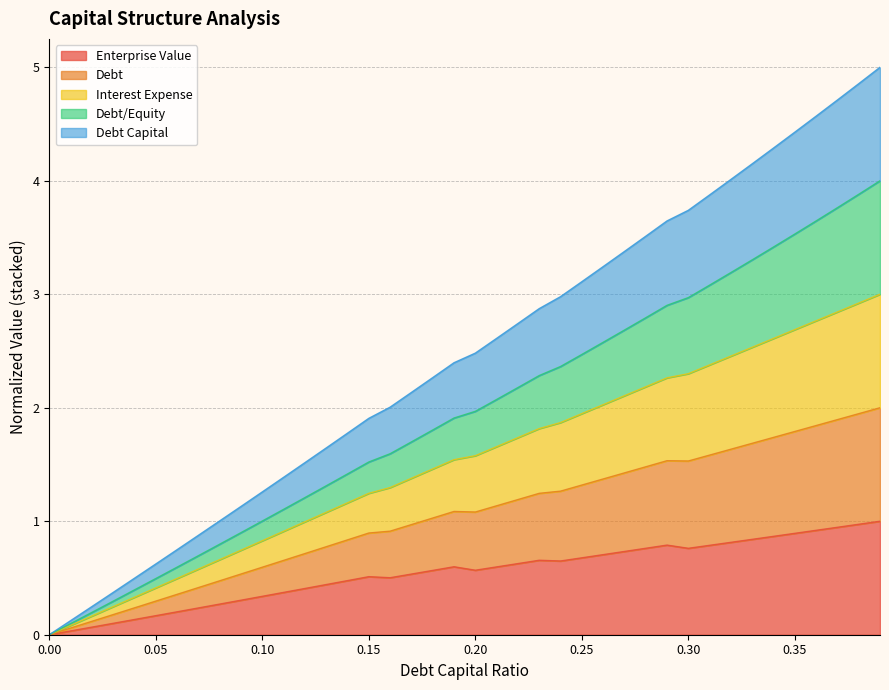

What is the value of the debt_capital point at the 11th from the left?

1.3